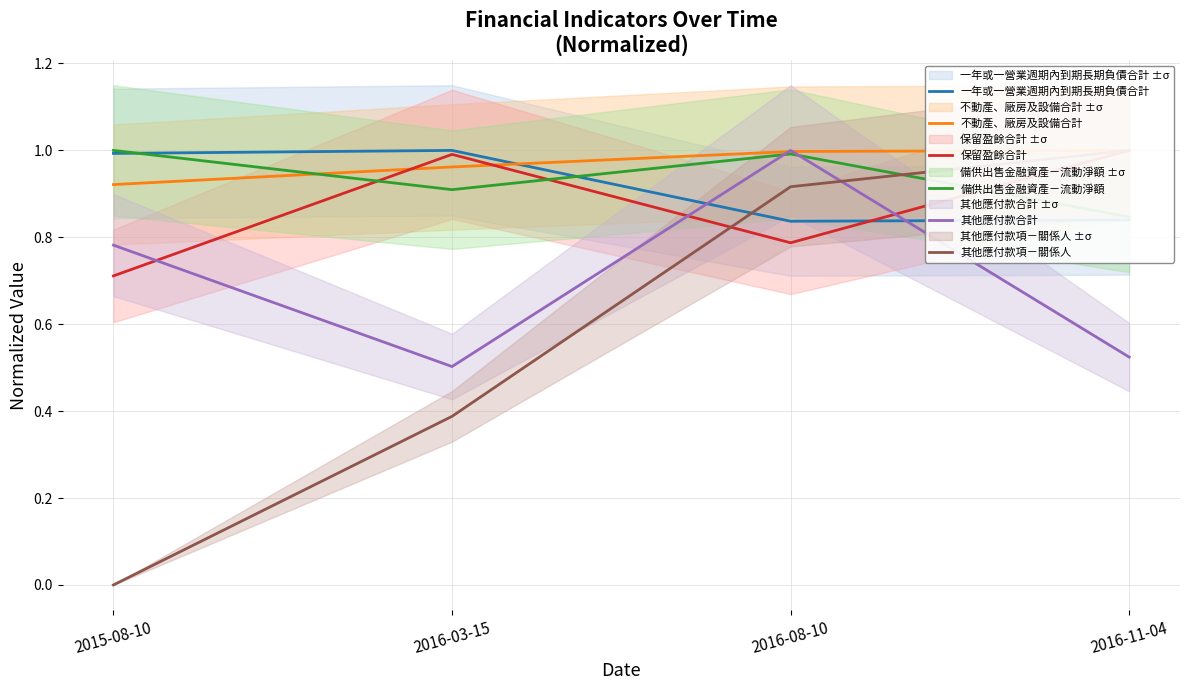

In 保留盈餘合計, how many points are higher than both neighbors (excluding endpoints)?

1